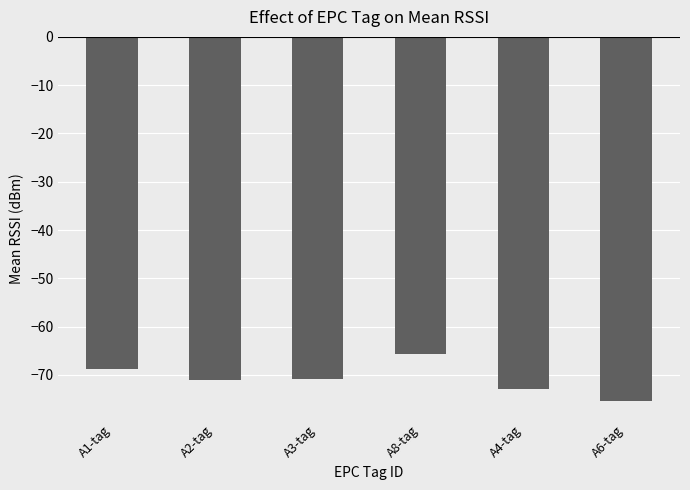

Are the bars grouped side by side (vs. stacked)?

No